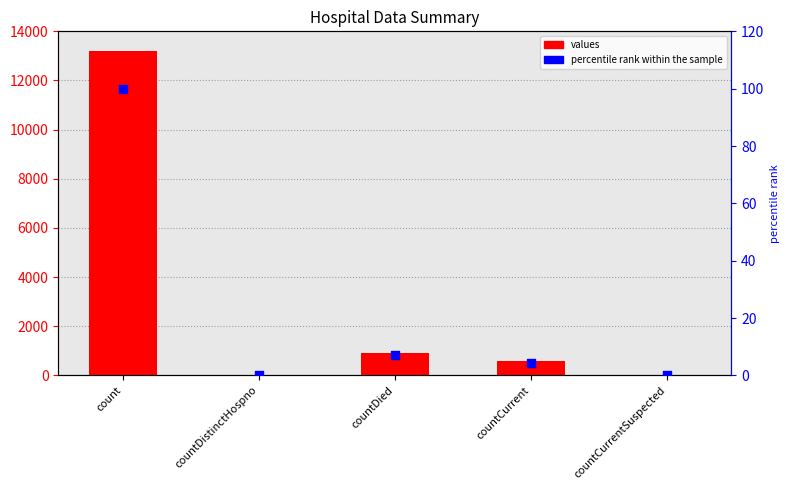

At which category is the sum across all series the highest?

count